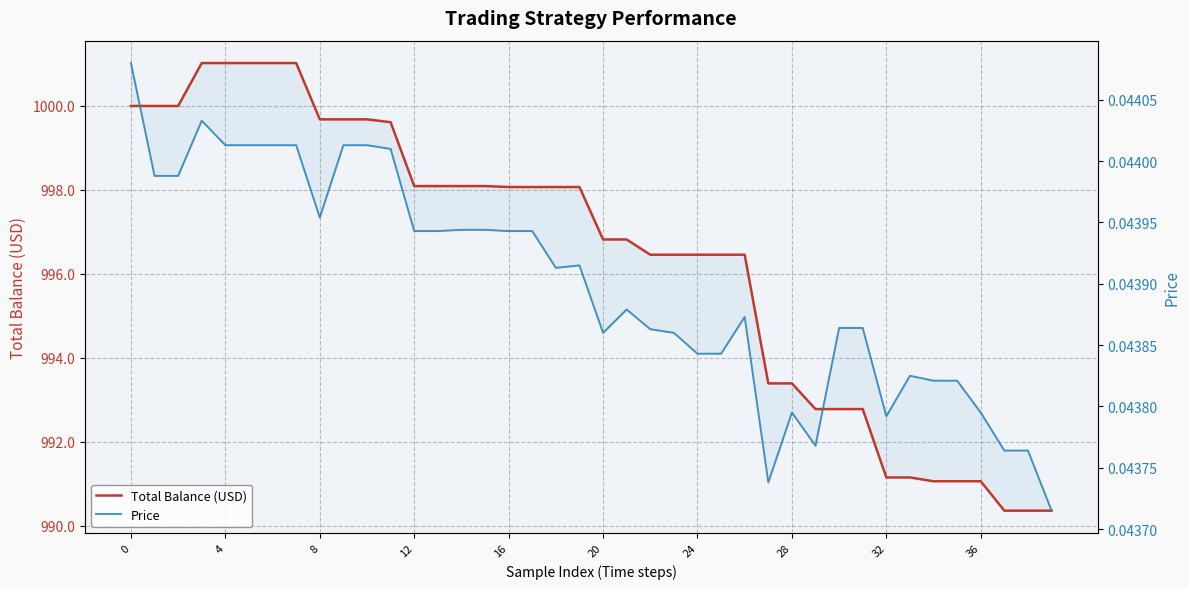

True or false: Price and Total Balance (USD) intersect in this chart.

False